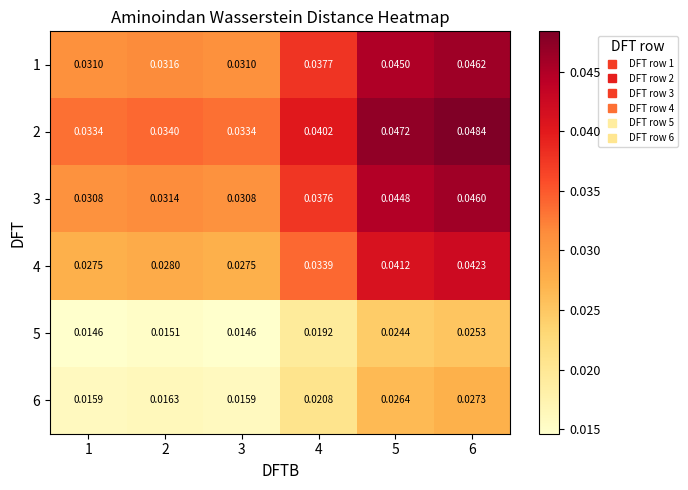

Rank the series by their maximum value, from highest to lowest.

2, 1, 3, 4, 6, 5